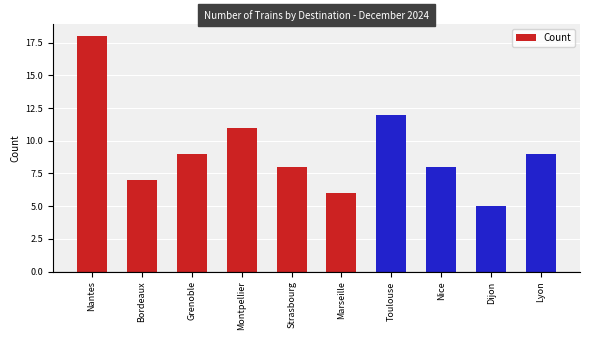

What position from the right is Bordeaux?

9